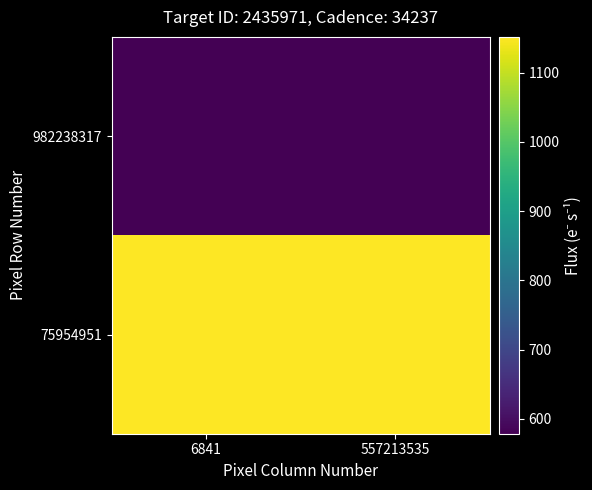

Which has a higher value, 557213535 or 6841?

557213535